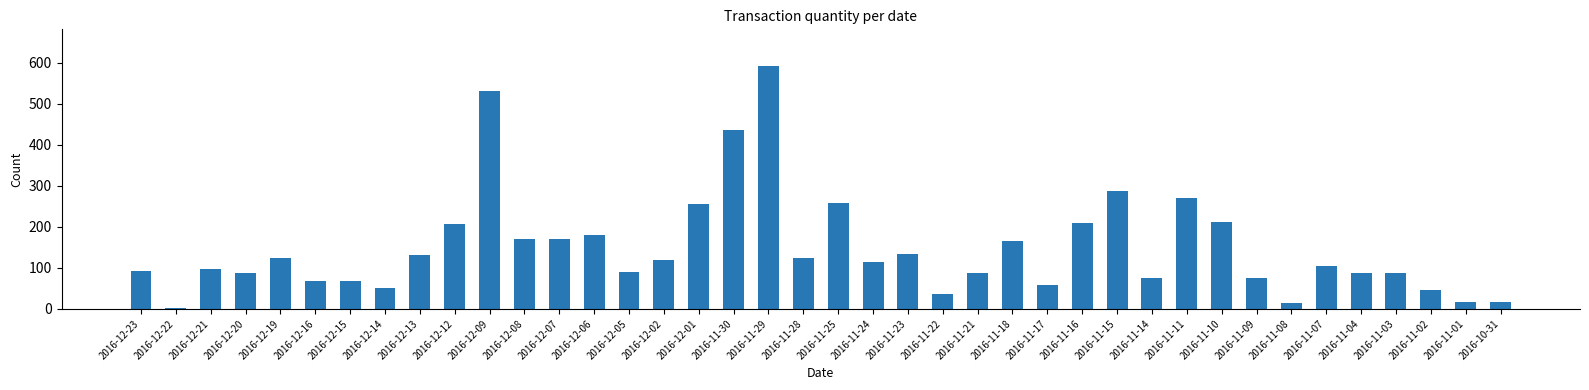

What is the minimum value shown in the chart?

3